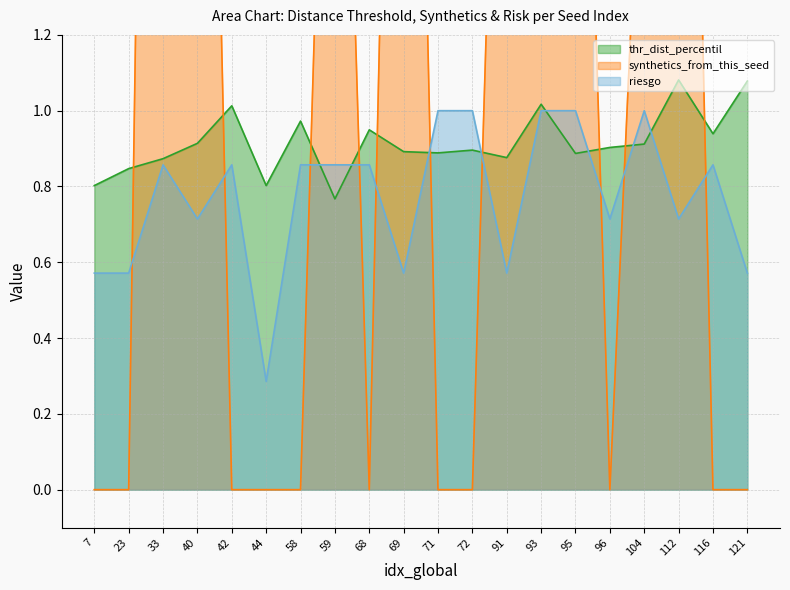

At which label does thr_dist_percentil reach its minimum?

59